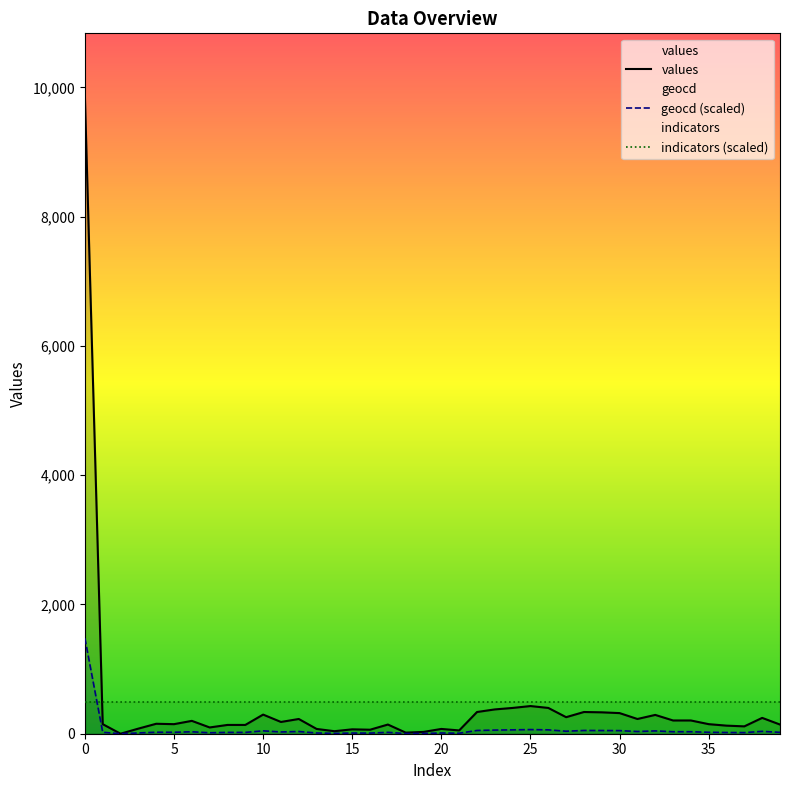

What is the highest value of the indicators (scaled) series?

492.6